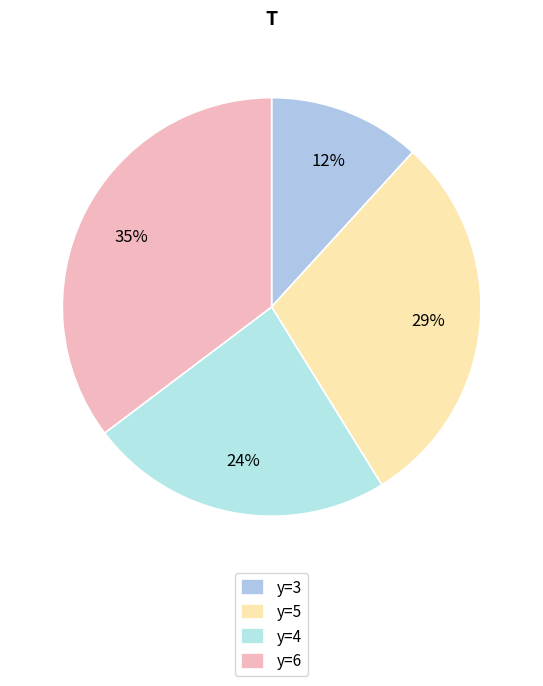

To the nearest percent, what is the difference between the largest and smallest slice percentages?

24%